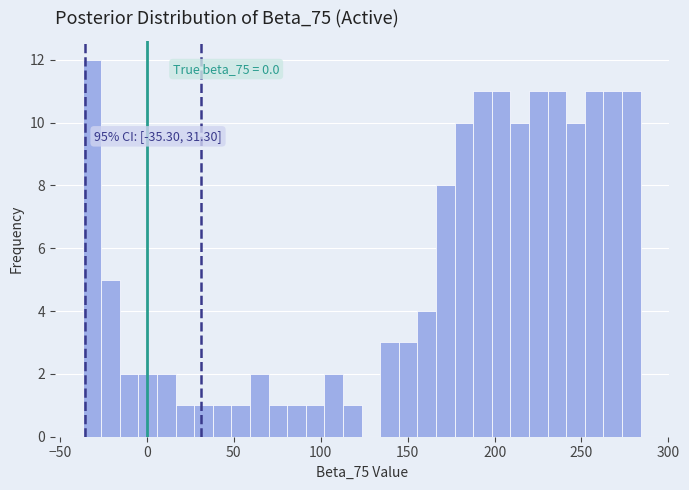

Around what value on the x-axis is the tallest bar? Give the approximate position of its centre, as read against the axis.

-30